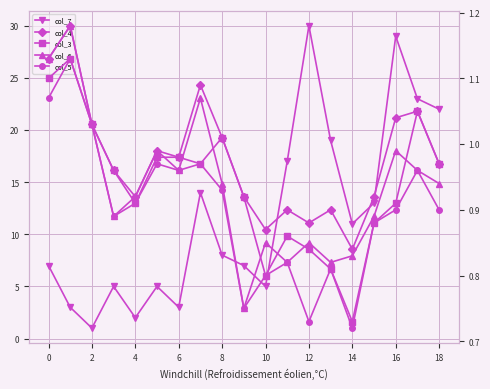

Is the value of col_7 at 4 greater than the value of col_6 at 2?

Yes